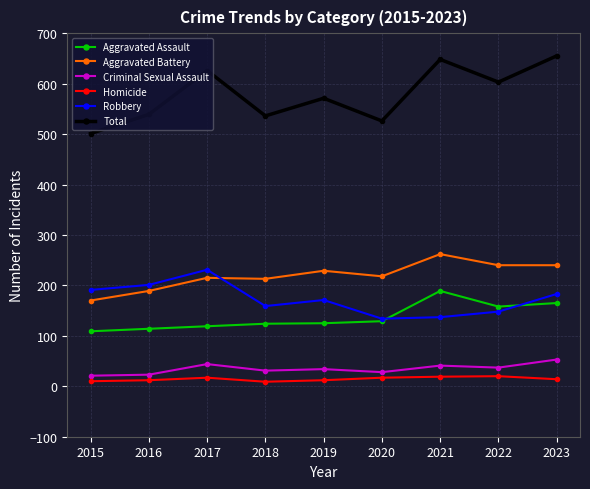

Which series has the largest range (max minus min)?

Total